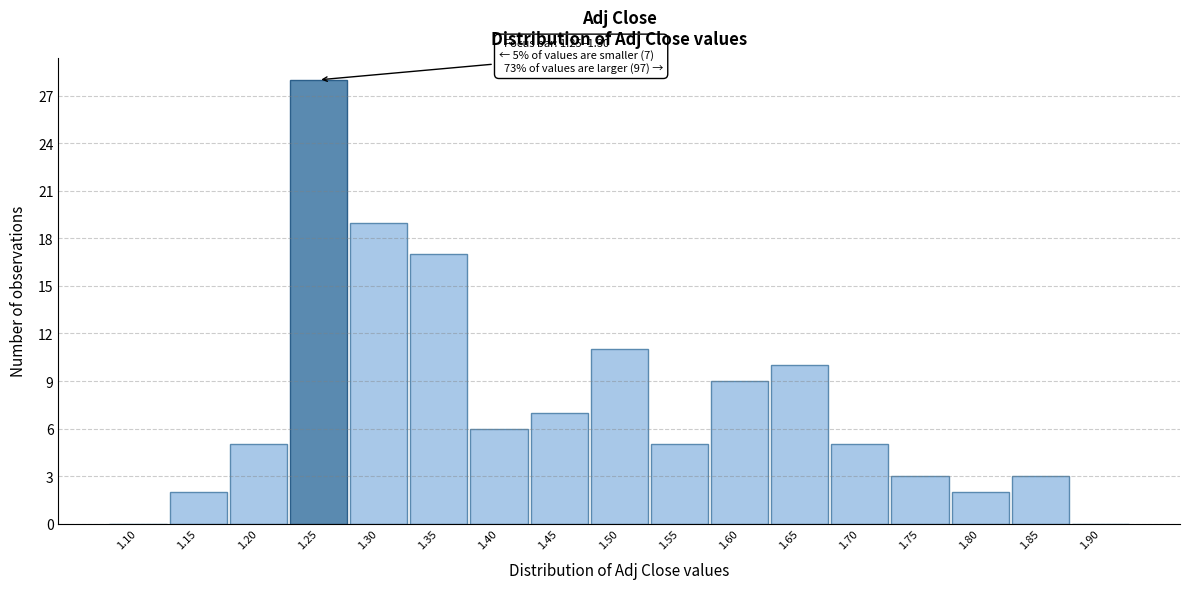

Reading left to right, list all the values displayed in this chart.

1.10=0	1.15=2	1.20=5	1.25=28	1.30=19	1.35=17	1.40=6	1.45=7	1.50=11	1.55=5	1.60=9	1.65=10	1.70=5	1.75=3	1.80=2	1.85=3	1.90=0